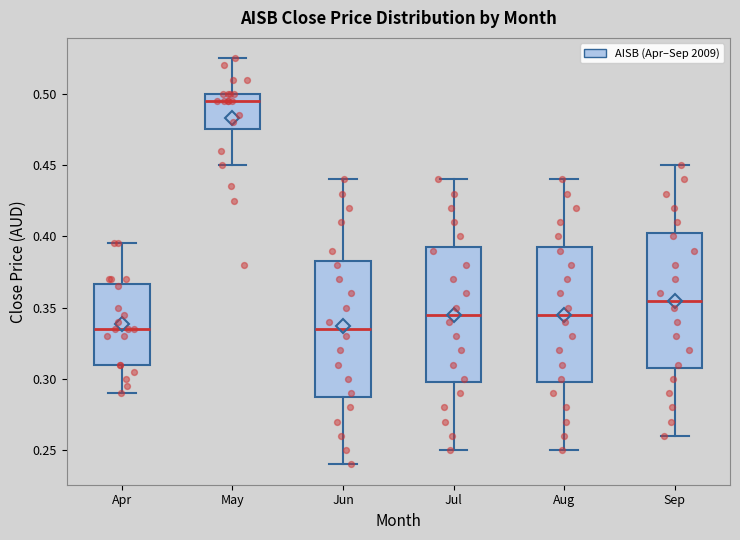

Where does the lower whisker of the box for Jul end on the y-axis? The values are not printed on the chart, so give them approximately, as read against the axis.

0.250